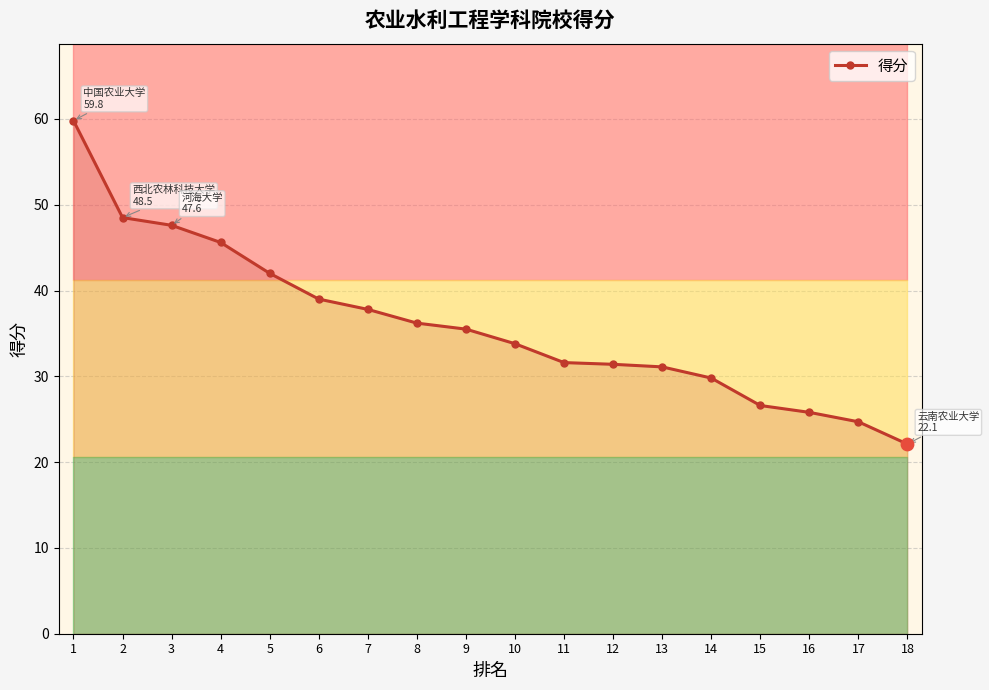

What is the change in value from 3 to 9?

-12.1